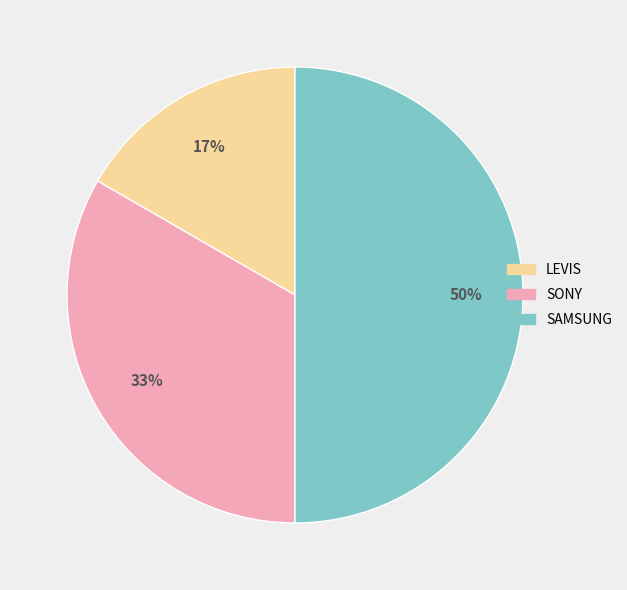

Is it true that SAMSUNG is 63% of the pie?

False